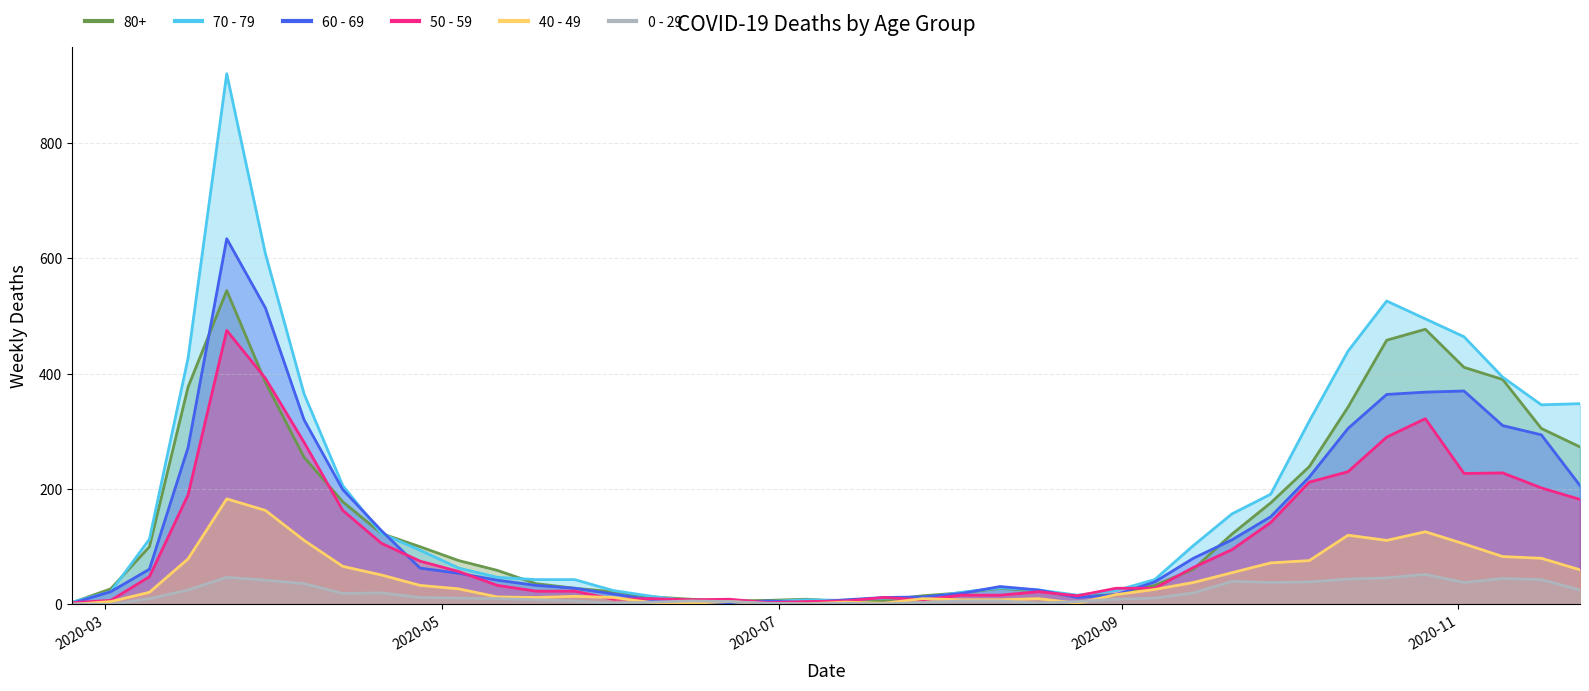

What is the label of the 26th point from the left?

2020-08-17